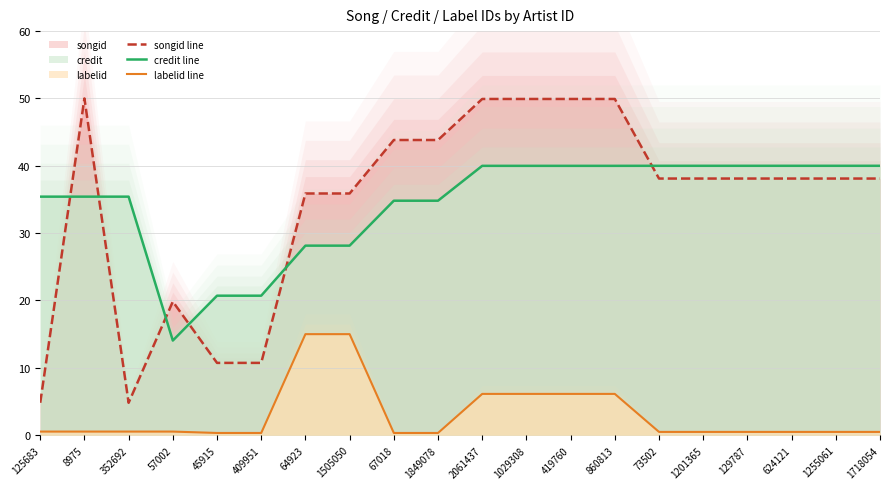

Is the value of labelid line at 860813 greater than the value of credit line at 2061437?

No